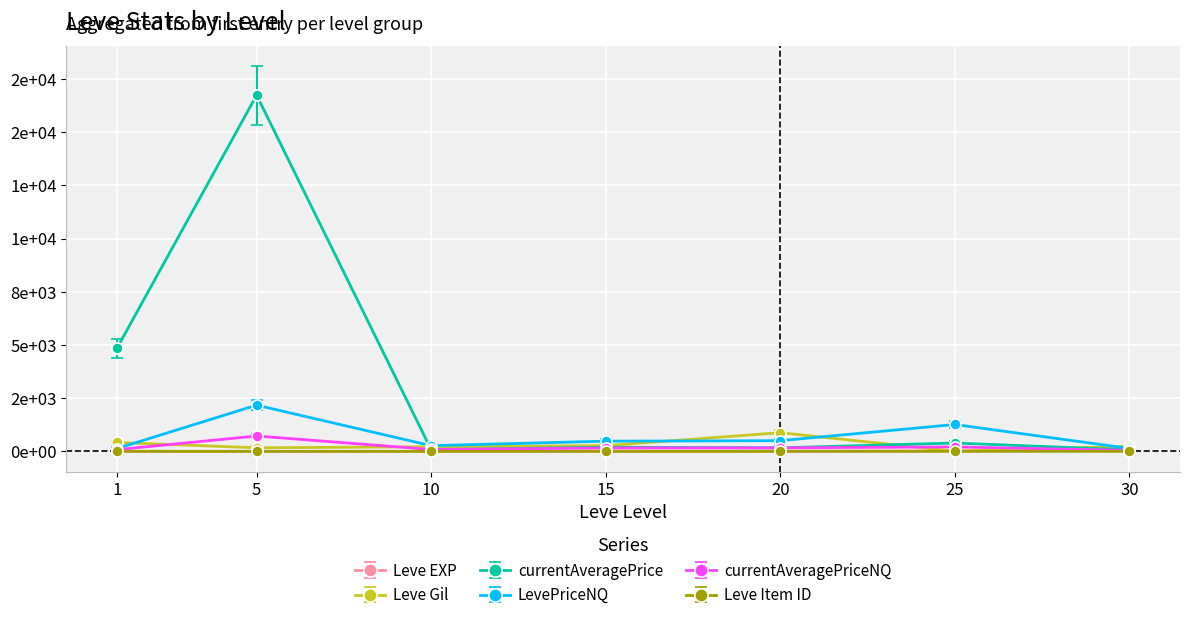

What is the spread (max minus min) of values at 30?

237.0